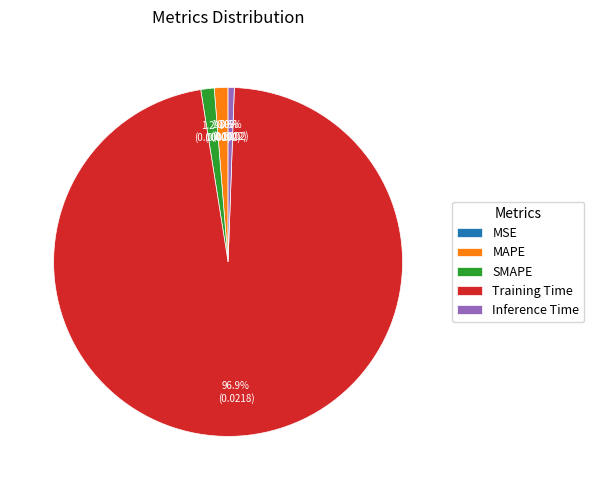

Is there a majority slice in this chart?

Yes